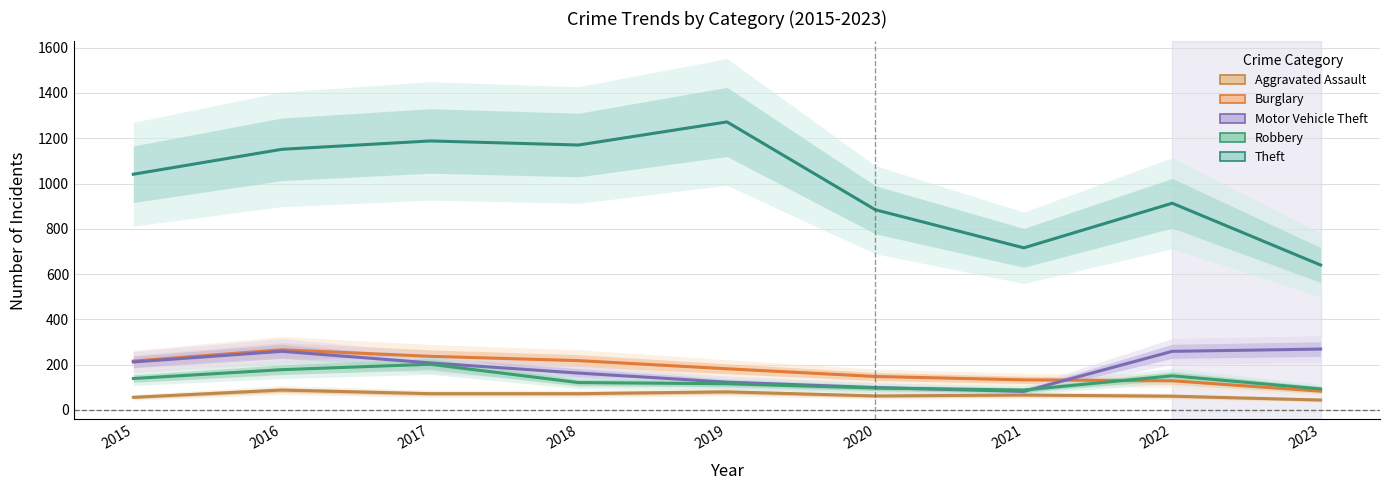

At 2017, list the series in order from largest to smallest.

Theft, Burglary, Motor Vehicle Theft, Robbery, Aggravated Assault